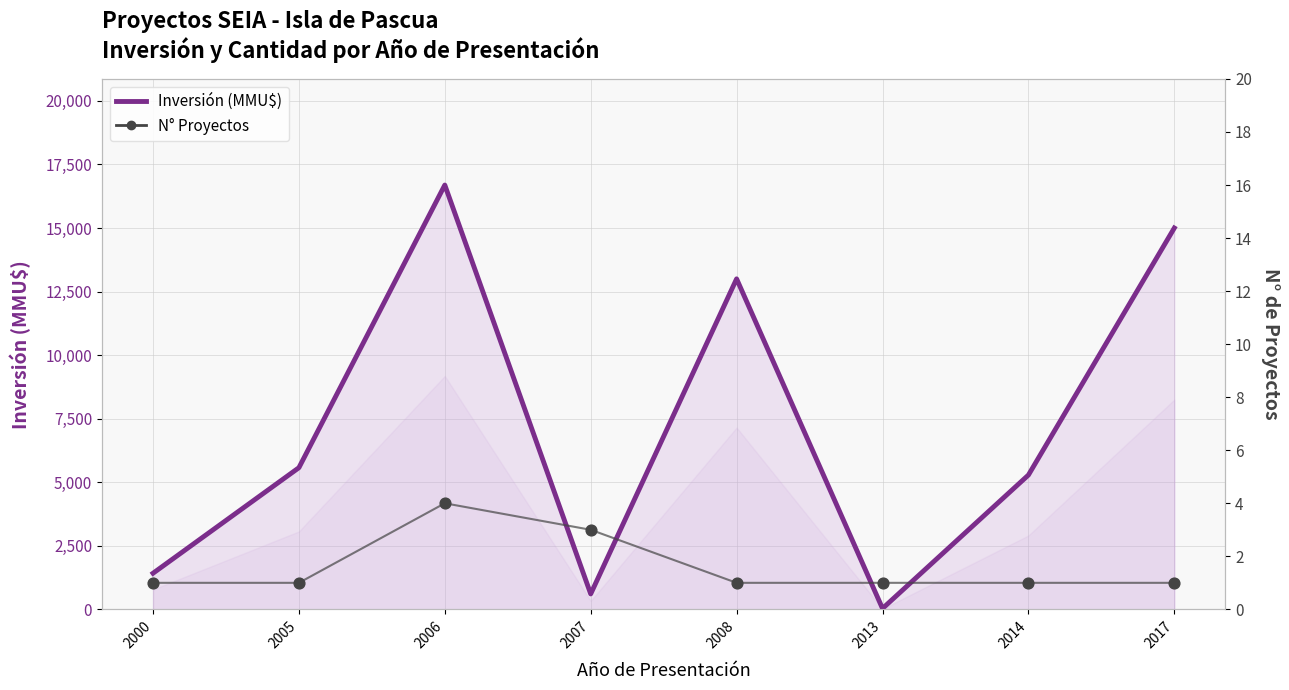

What are all the series names shown in the legend?

Inversión (MMU$), N° Proyectos